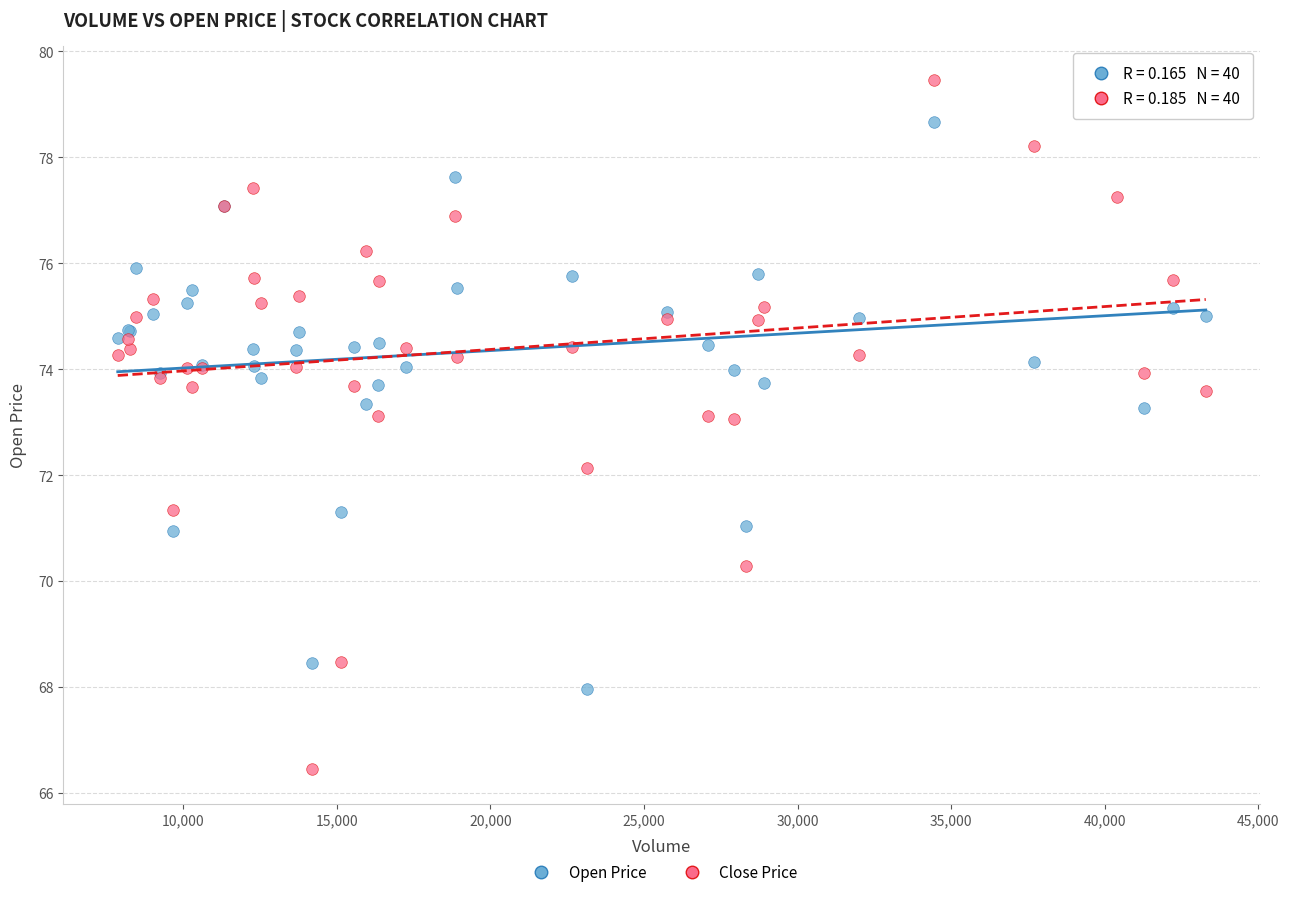

Which series contains the lowest Y value?

Close Price